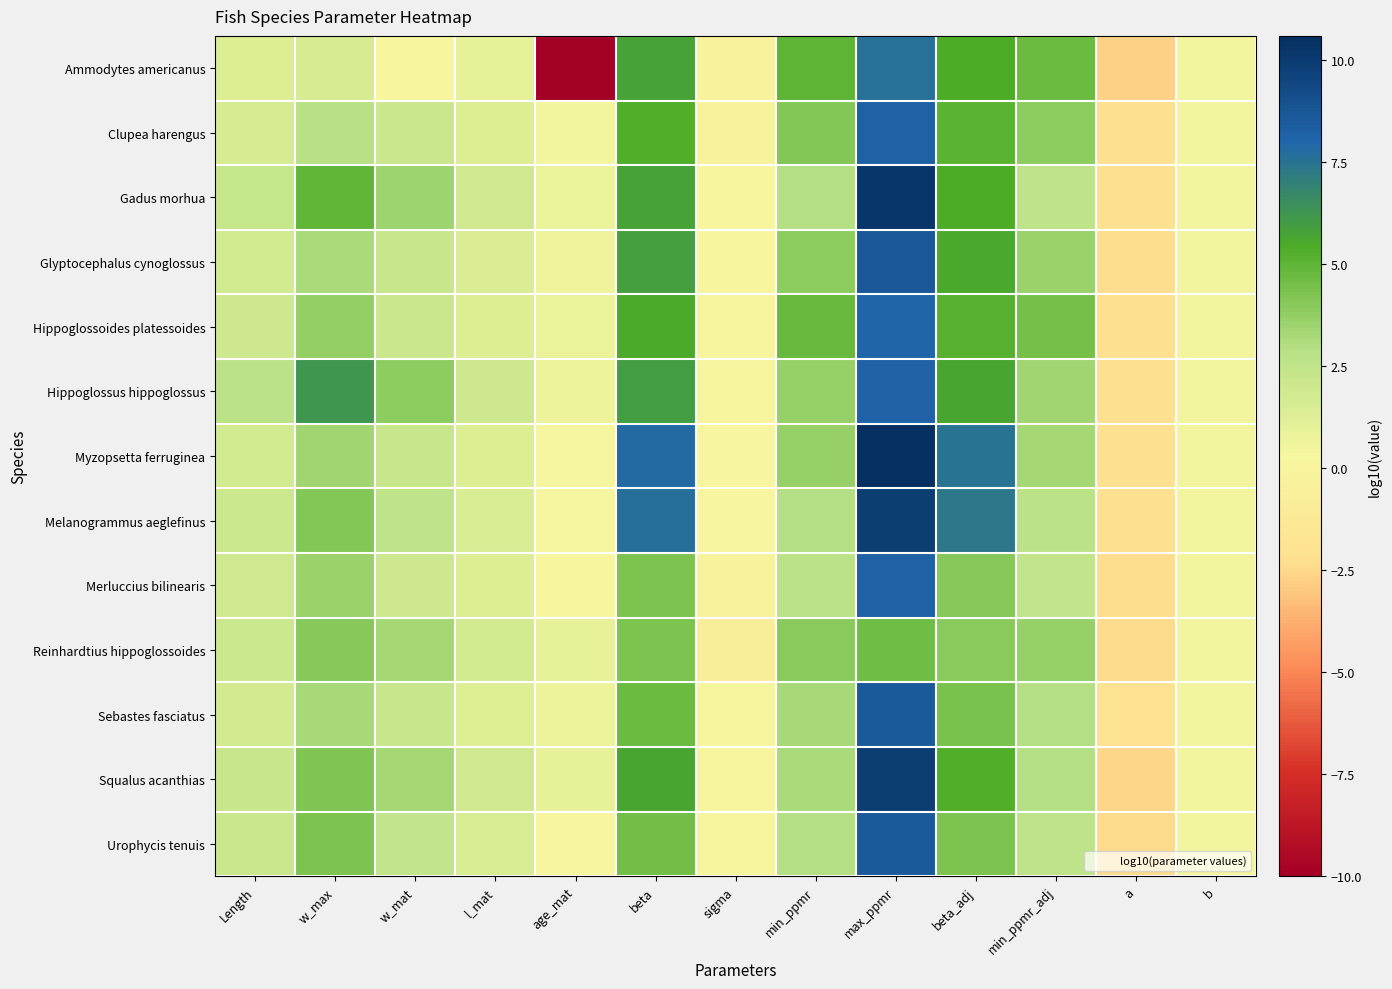

What is the total value across all series at age_mat?

-2.6